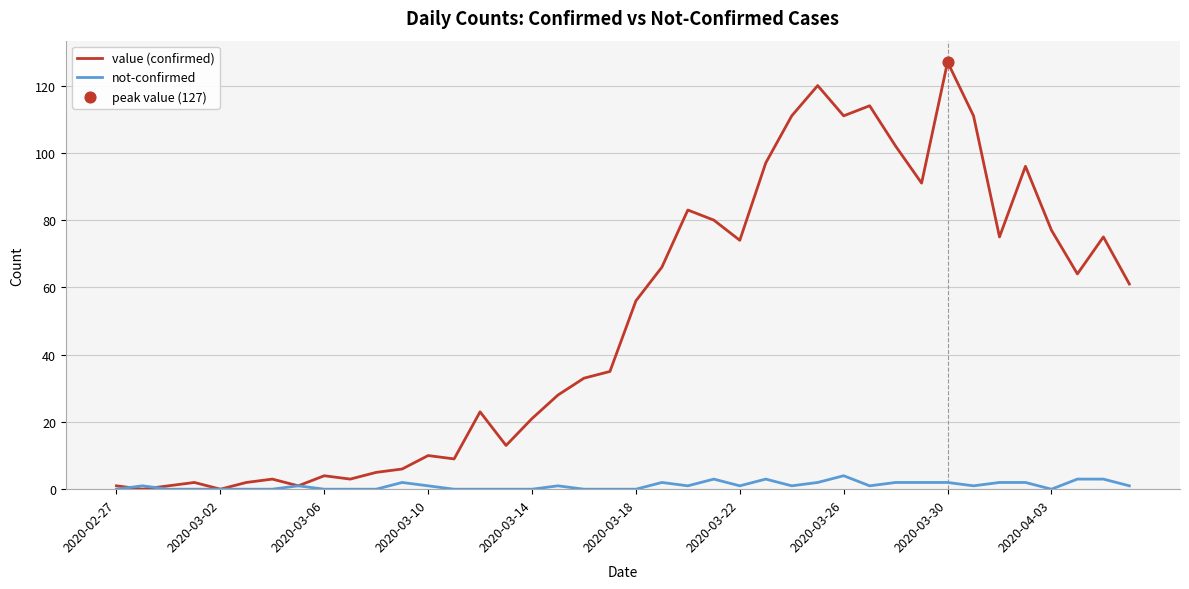

Which series has the largest total across all categories?

value (confirmed)